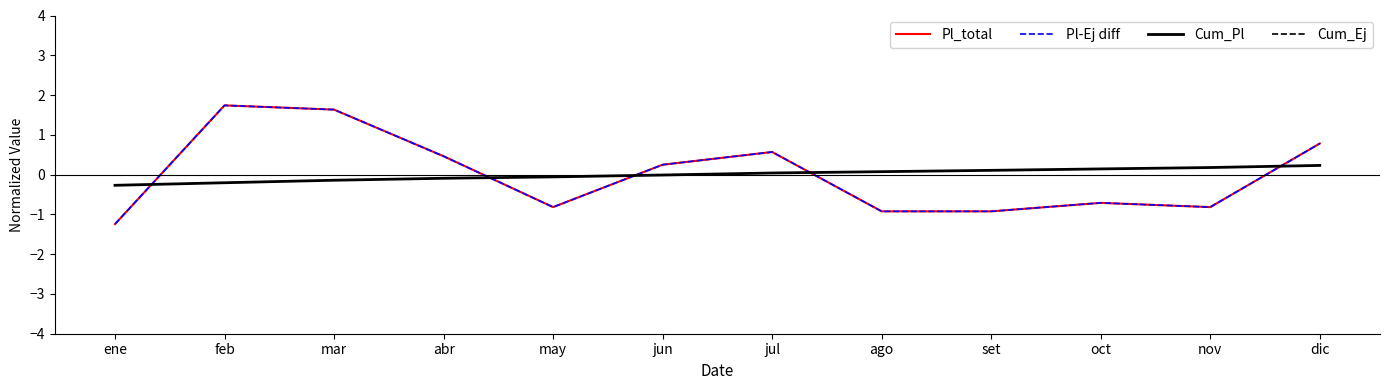

What is the approximate value of Cum_Ej at set?

-99999999.9